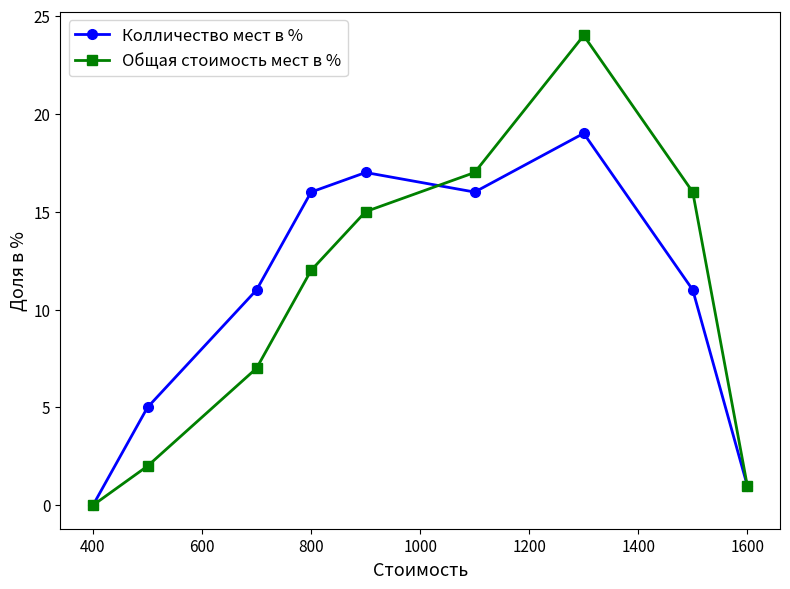

Rank the series by their maximum value, from highest to lowest.

Общая стоимость мест в %, Колличество мест в %